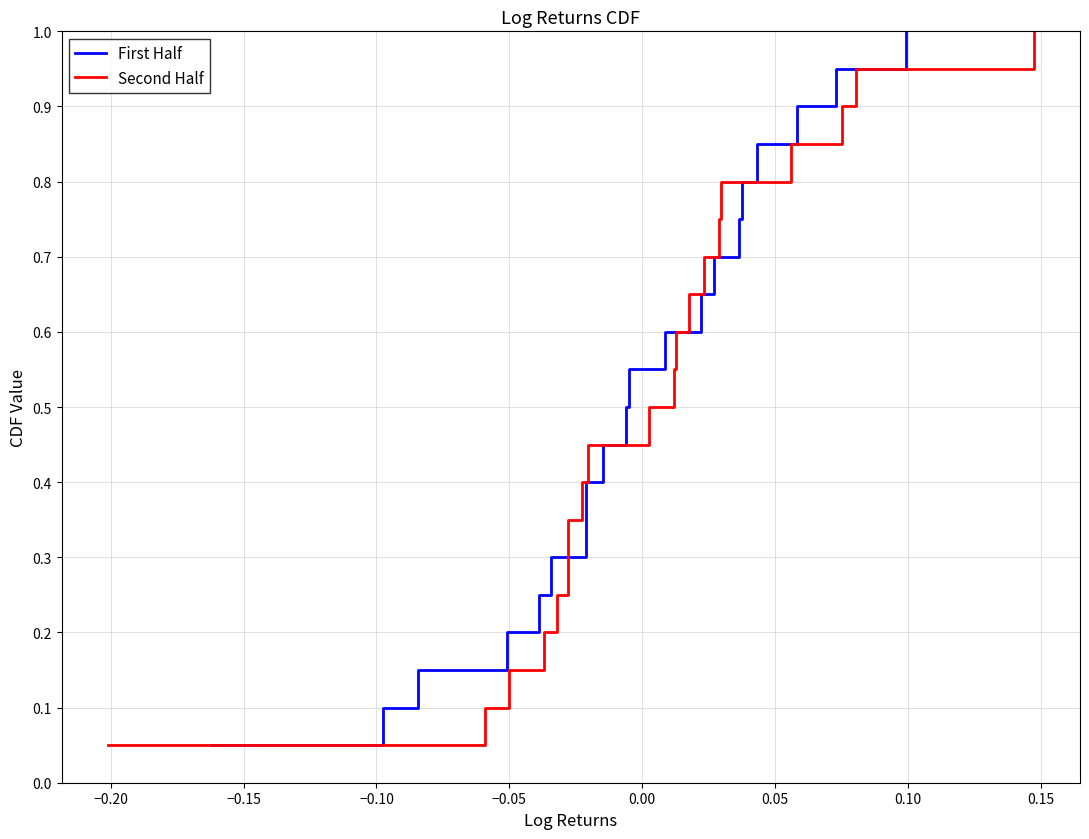

The First Half series shows 0.9 at 11. True or false?

False